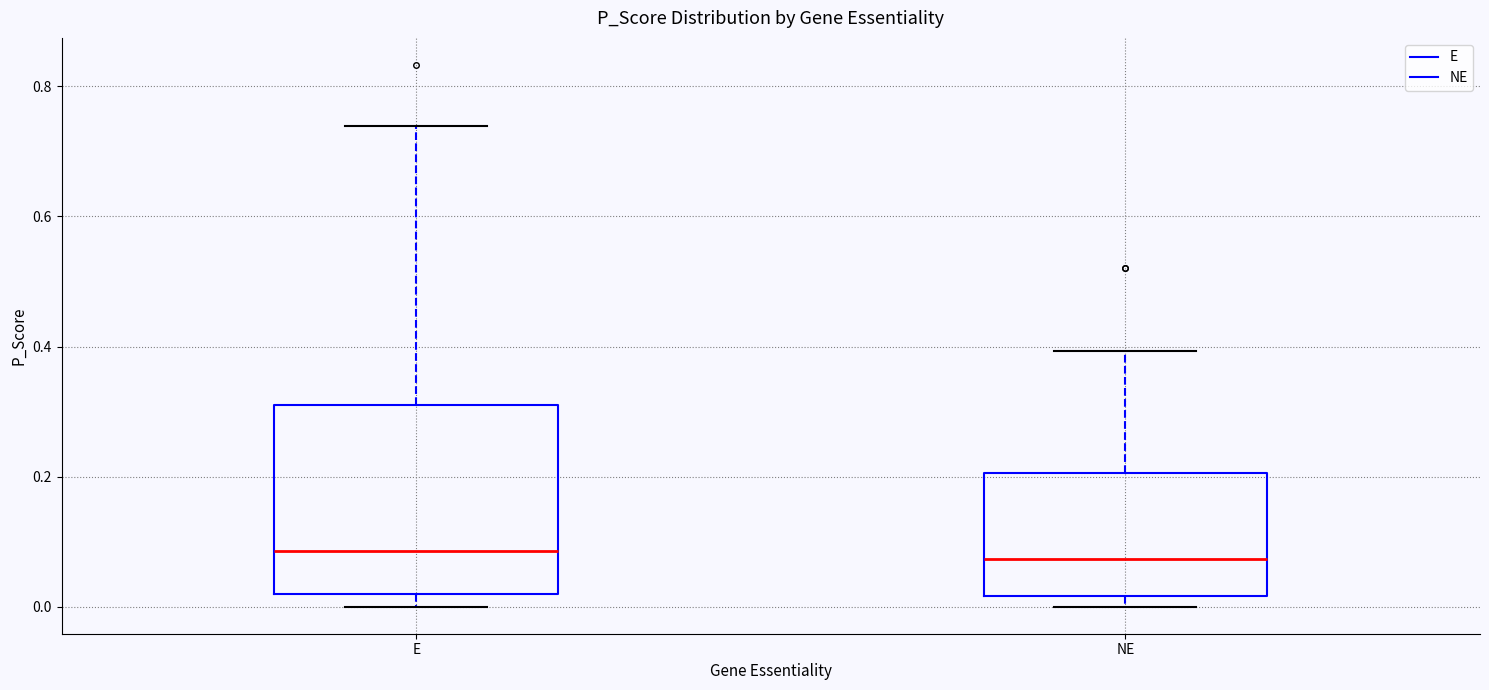

Where does the median line of the box for E sit on the y-axis? The values are not printed on the chart, so give them approximately, as read against the axis.

0.08